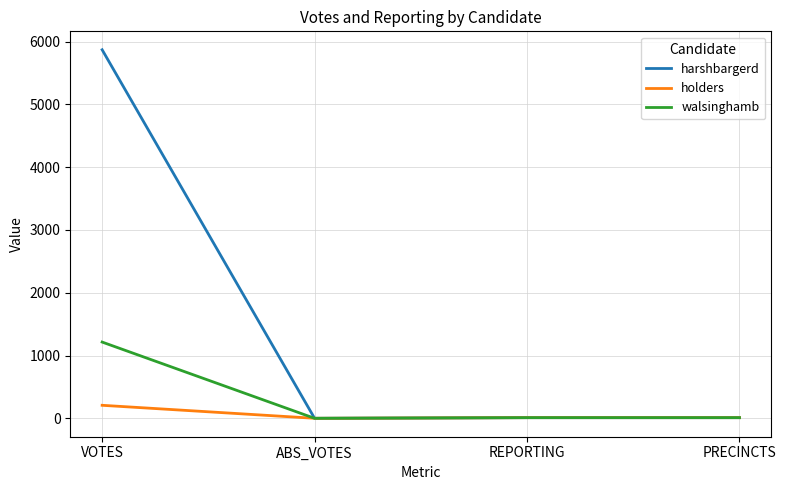

Which series has the widest spread of values?

harshbargerd